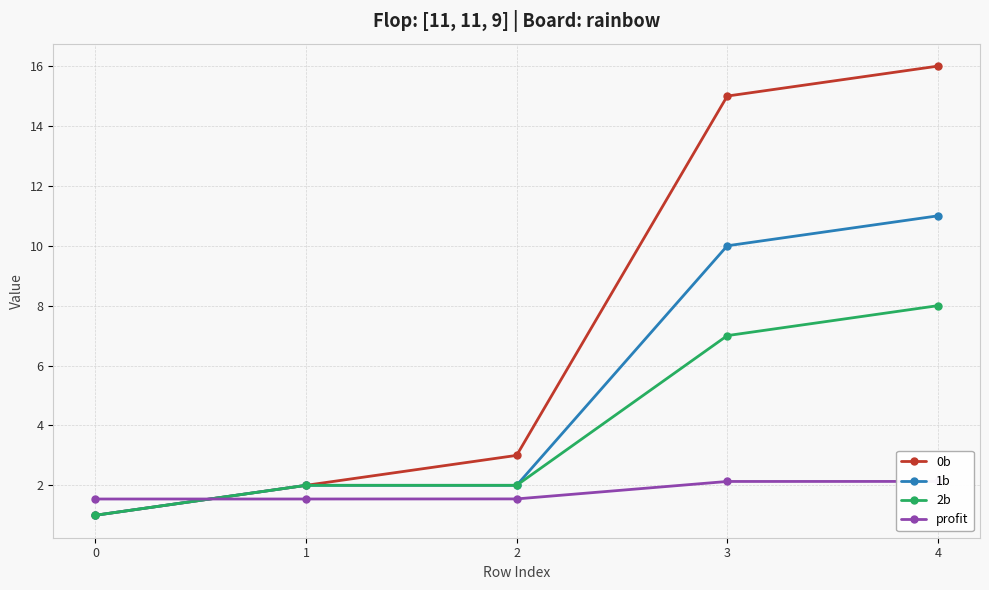

The profit series shows 2.3 at 1. True or false?

False